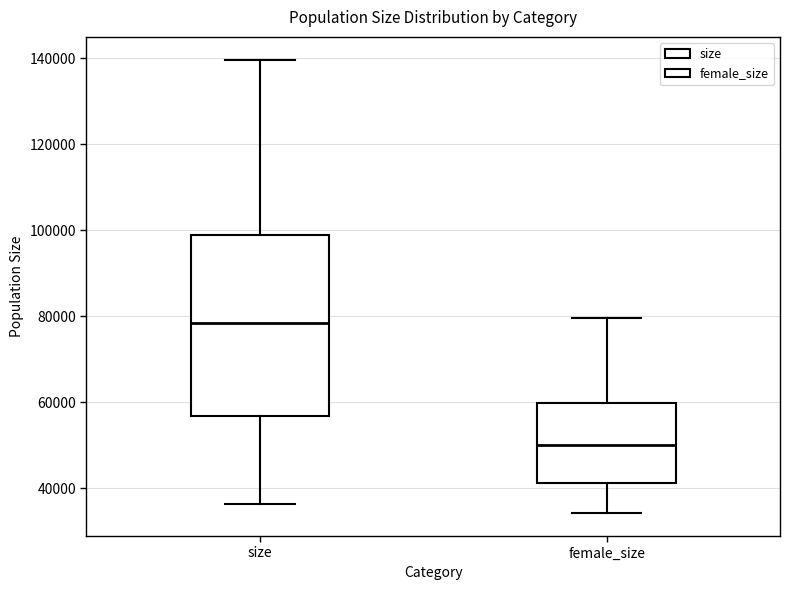

Where does the median line of the box for female_size sit on the y-axis? The values are not printed on the chart, so give them approximately, as read against the axis.

50000